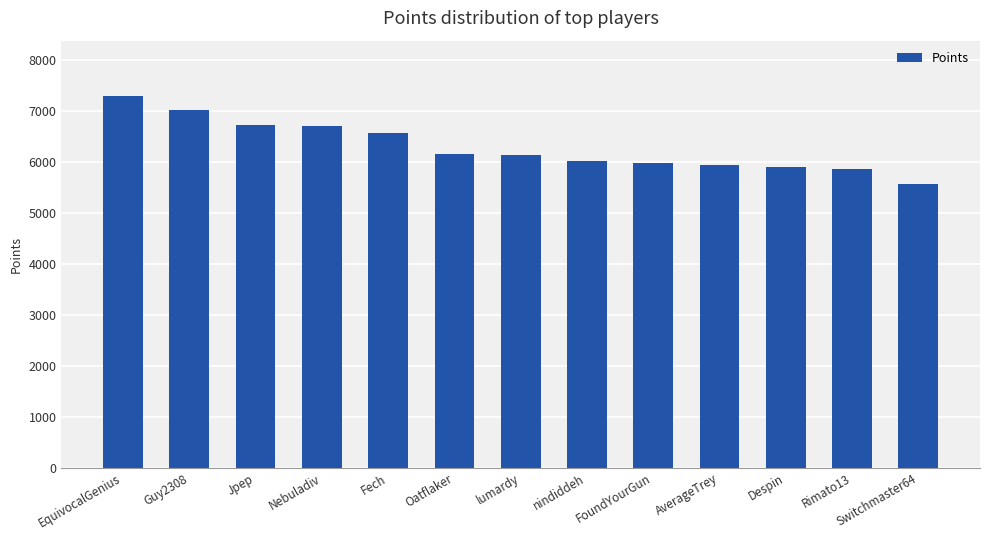

What is the label of the 11th bar from the left?

Despin